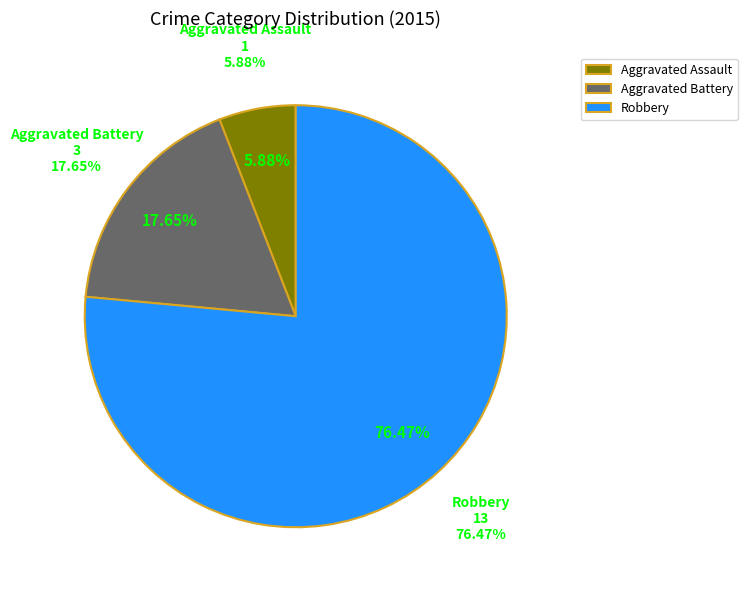

How many segments does this pie chart have?

3